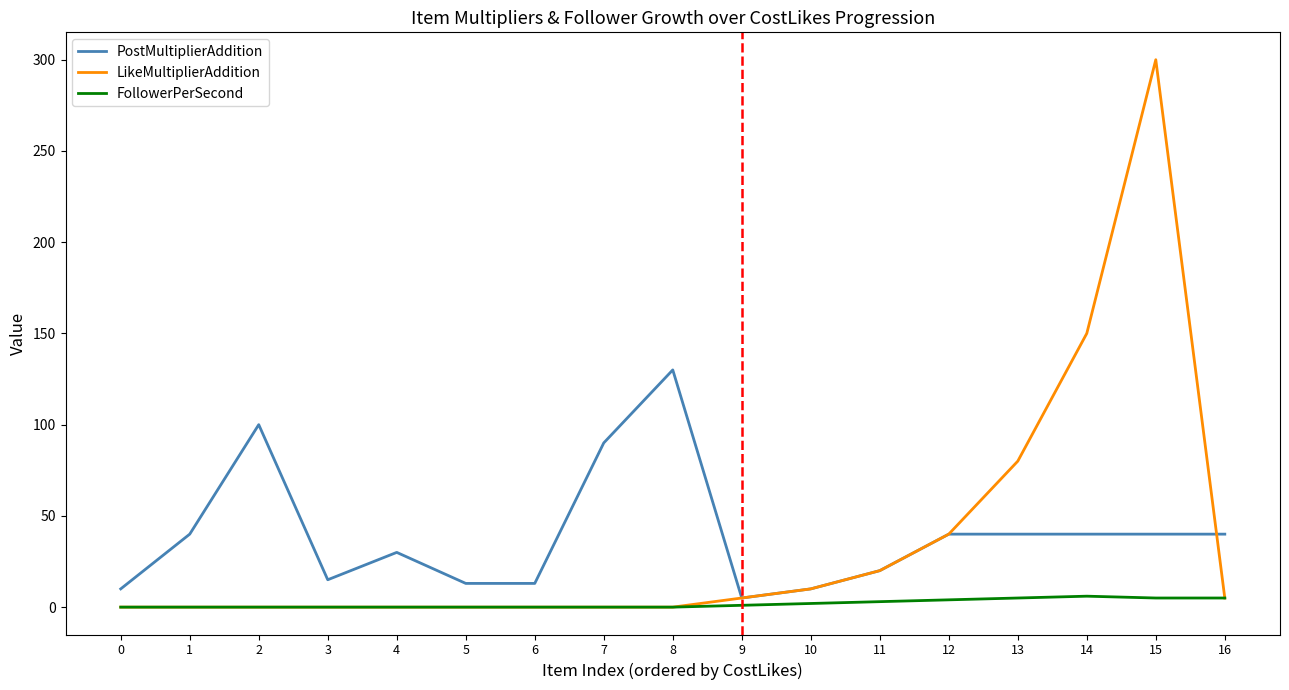

True or false: PostMultiplierAddition has a value of 226 at 8.

False